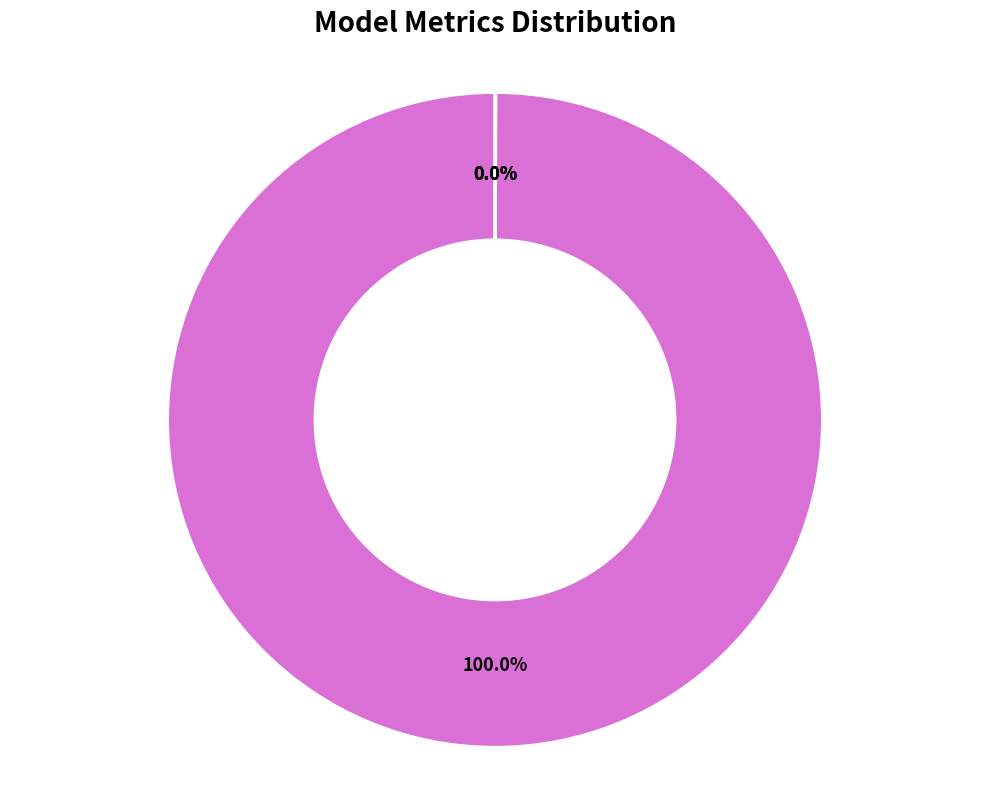

Which category accounts for the majority?

MAPE